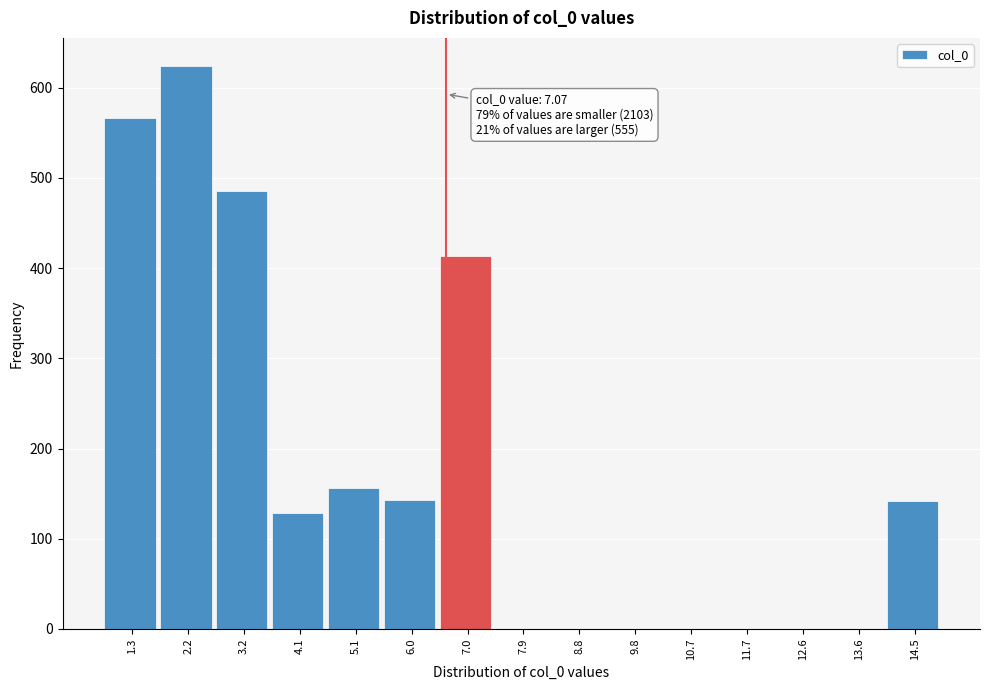

Is it true that the value at 5.1 is 101?

False